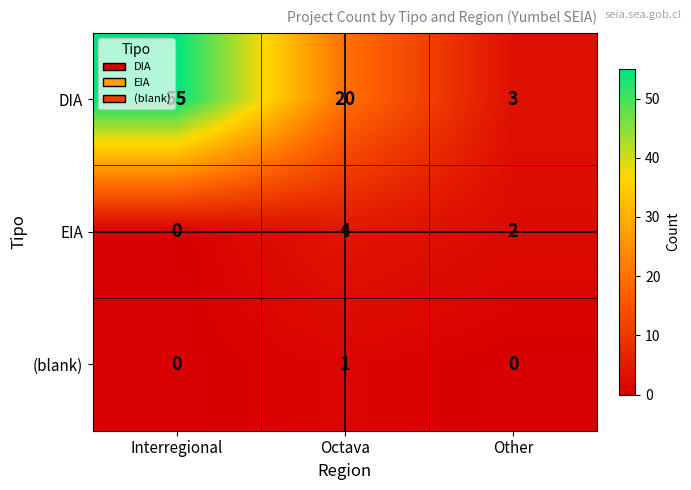

How many distinct data groups are displayed?

3